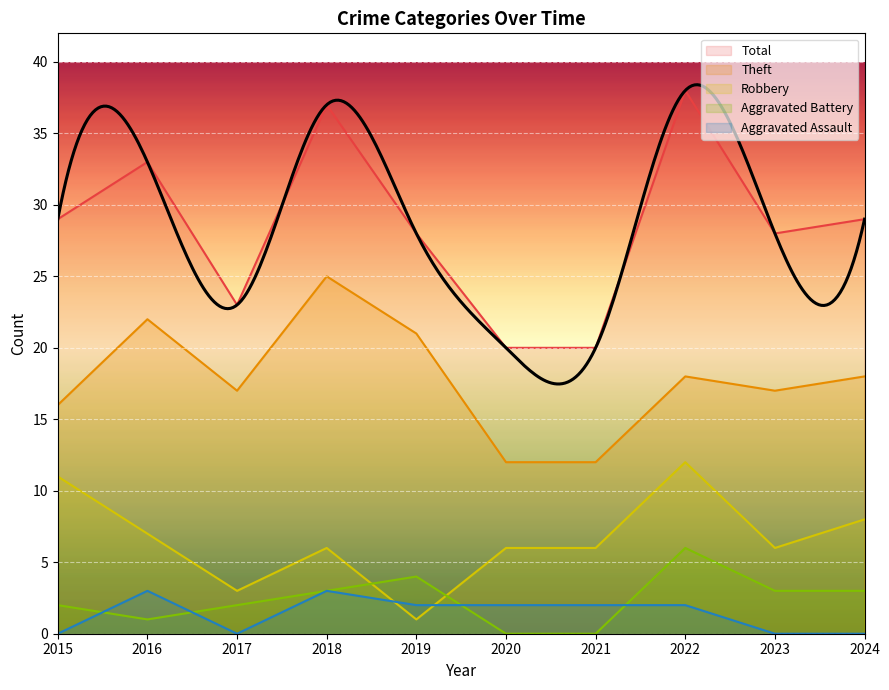

Which category has the highest value across all series?

2022